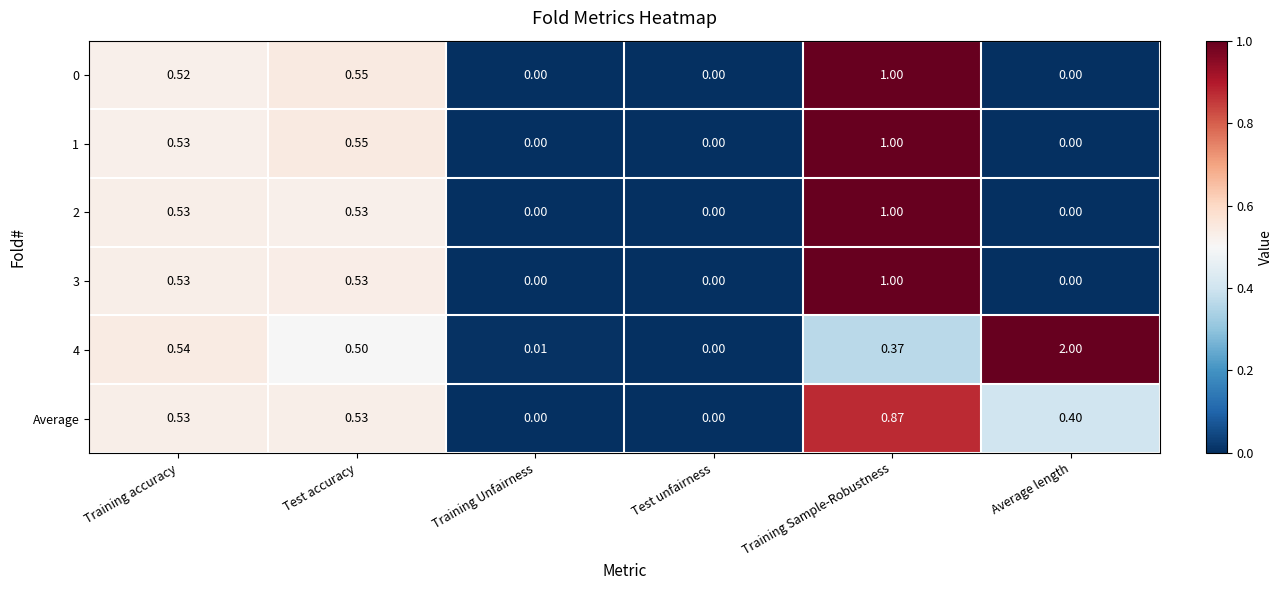

At which label does 4 reach its minimum?

Test unfairness